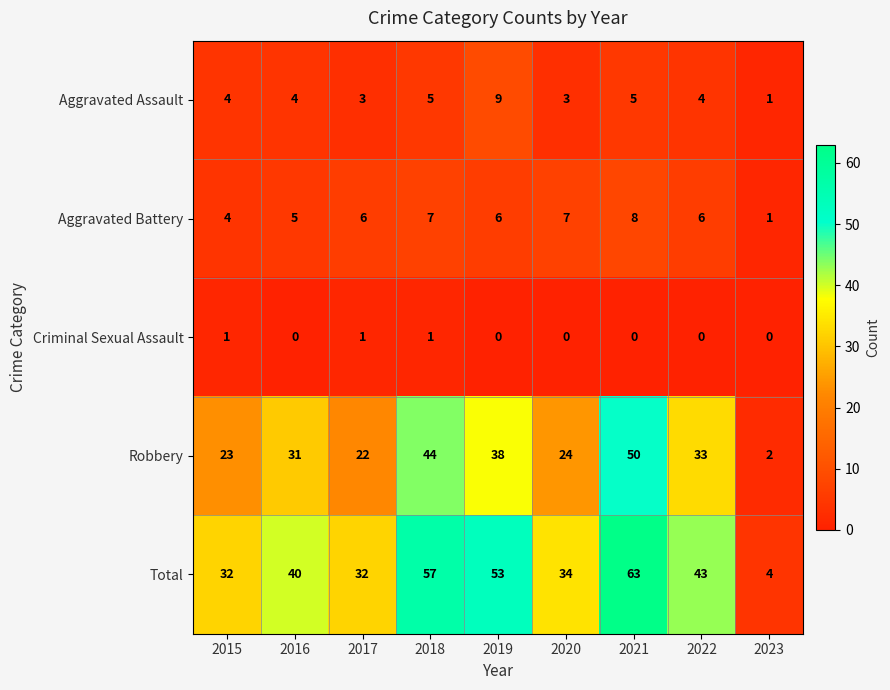

Read the Aggravated Battery value at 2016.

5